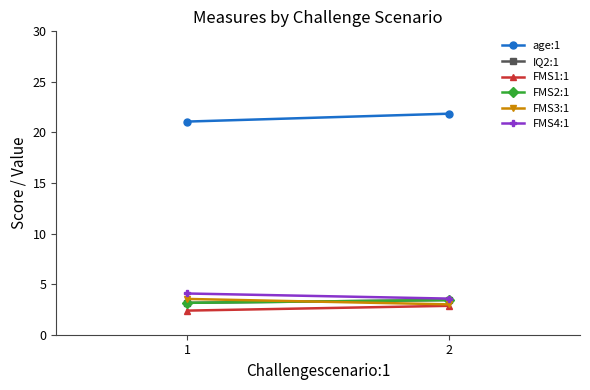

What is the lowest value of the IQ2:1 series?

3.2